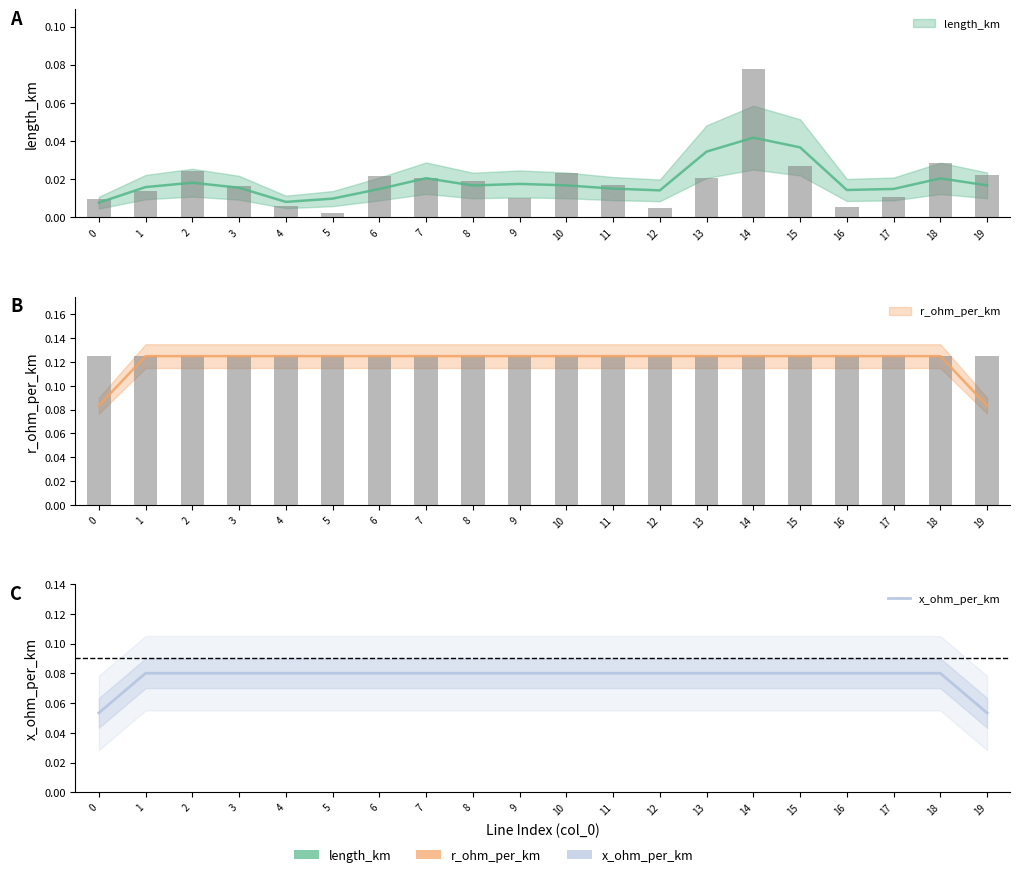

How many data points does each series have?

20